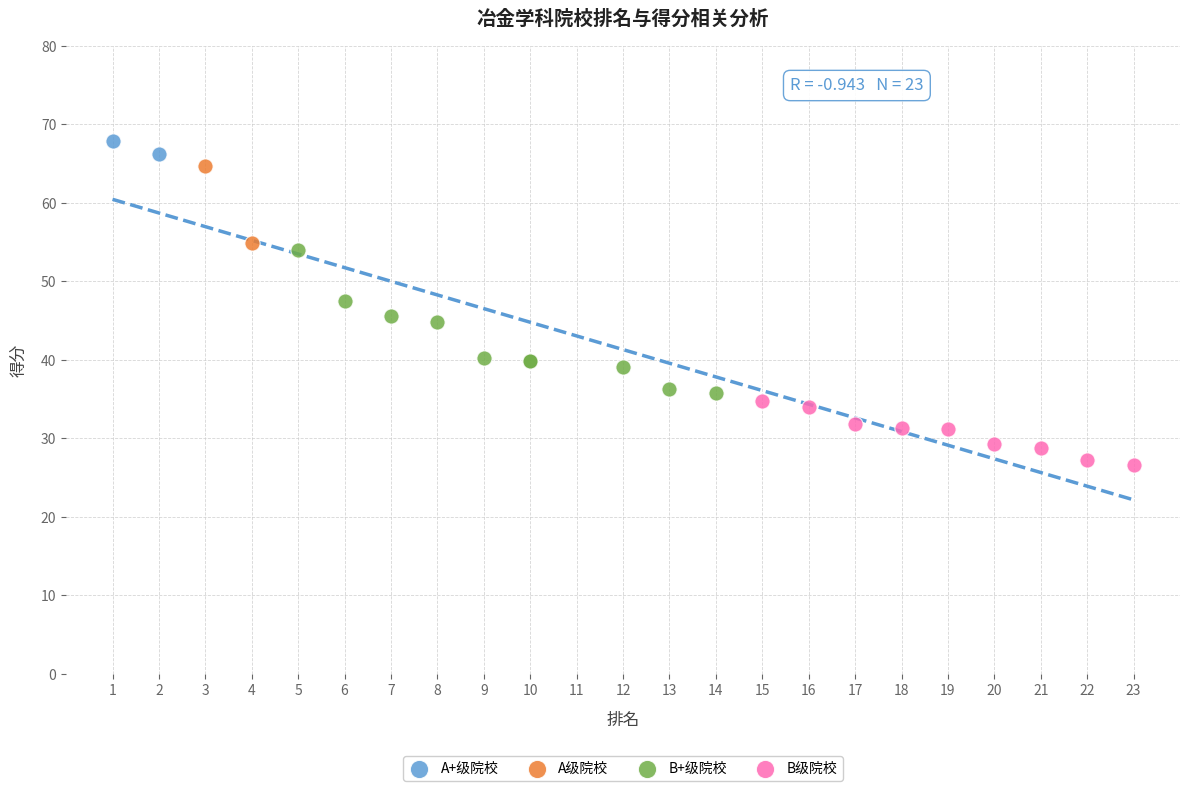

What are all the series names shown in the legend?

A+级院校, A级院校, B+级院校, B级院校